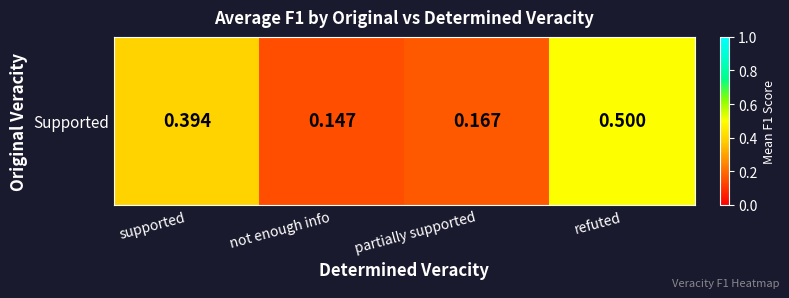

What is the difference between the maximum and minimum values?

0.4